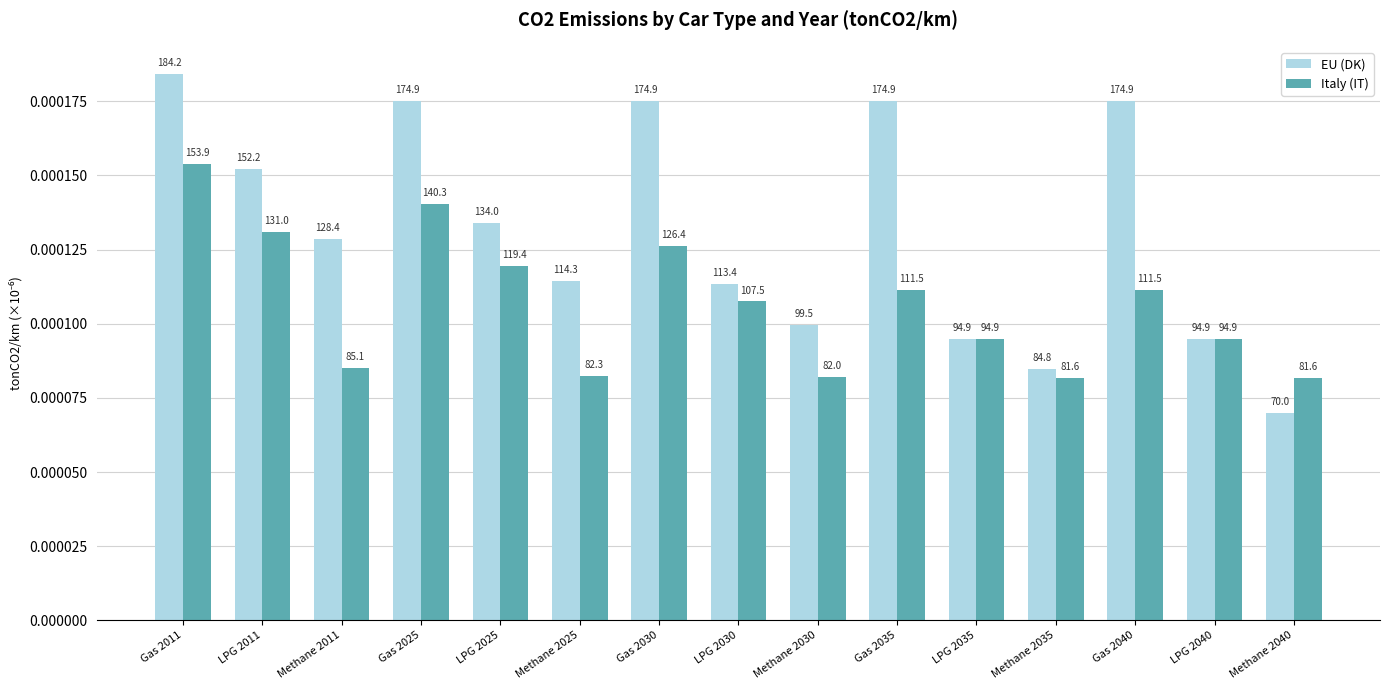

At how many categories does at least one series exceed 0?

15